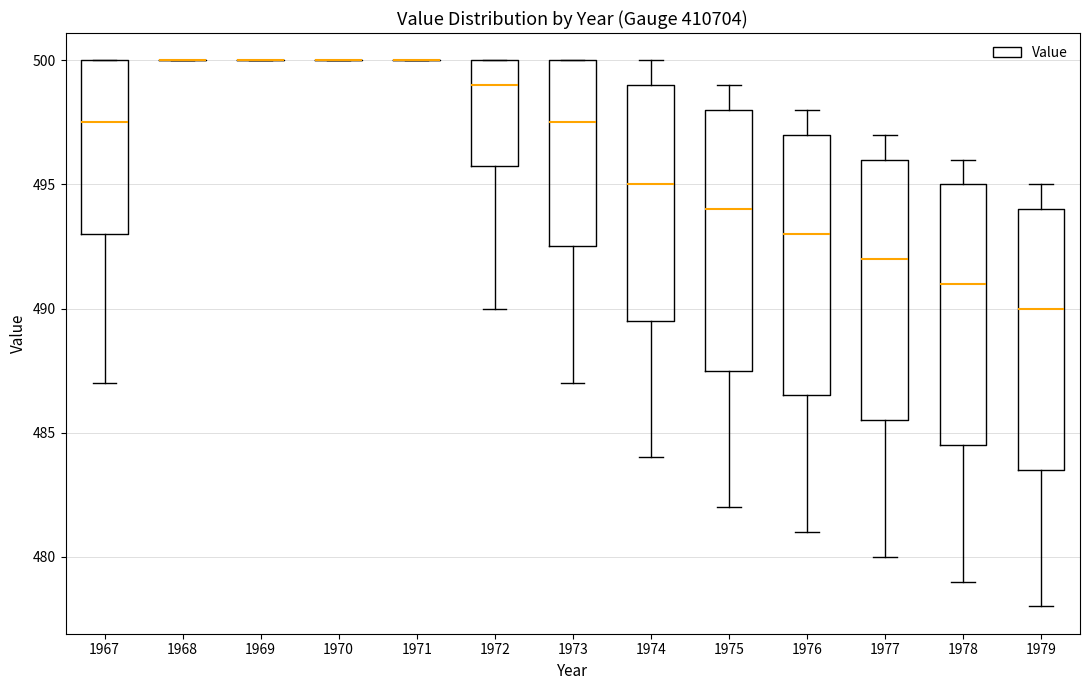

Reading left to right, read every box against the y-axis: the position of its median line, the range the box covers, and the ends of its whiskers. The values are not printed on the chart, so give them approximately, as read against the axis.

1967: median 497.5, box 493.0 to 500.0, whiskers 487.0 to 500.0
1968: box collapsed to a line at 500.0, whiskers 500.0 to 500.0
1969: box collapsed to a line at 500.0, whiskers 500.0 to 500.0
1970: box collapsed to a line at 500.0, whiskers 500.0 to 500.0
1971: box collapsed to a line at 500.0, whiskers 500.0 to 500.0
1972: median 499.0, box 496.0 to 500.0, whiskers 490.0 to 500.0
1973: median 497.5, box 492.5 to 500.0, whiskers 487.0 to 500.0
1974: median 495.0, box 489.5 to 499.0, whiskers 484.0 to 500.0
1975: median 494.0, box 487.5 to 498.0, whiskers 482.0 to 499.0
1976: median 493.0, box 486.5 to 497.0, whiskers 481.0 to 498.0
1977: median 492.0, box 485.5 to 496.0, whiskers 480.0 to 497.0
1978: median 491.0, box 484.5 to 495.0, whiskers 479.0 to 496.0
1979: median 490.0, box 483.5 to 494.0, whiskers 478.0 to 495.0